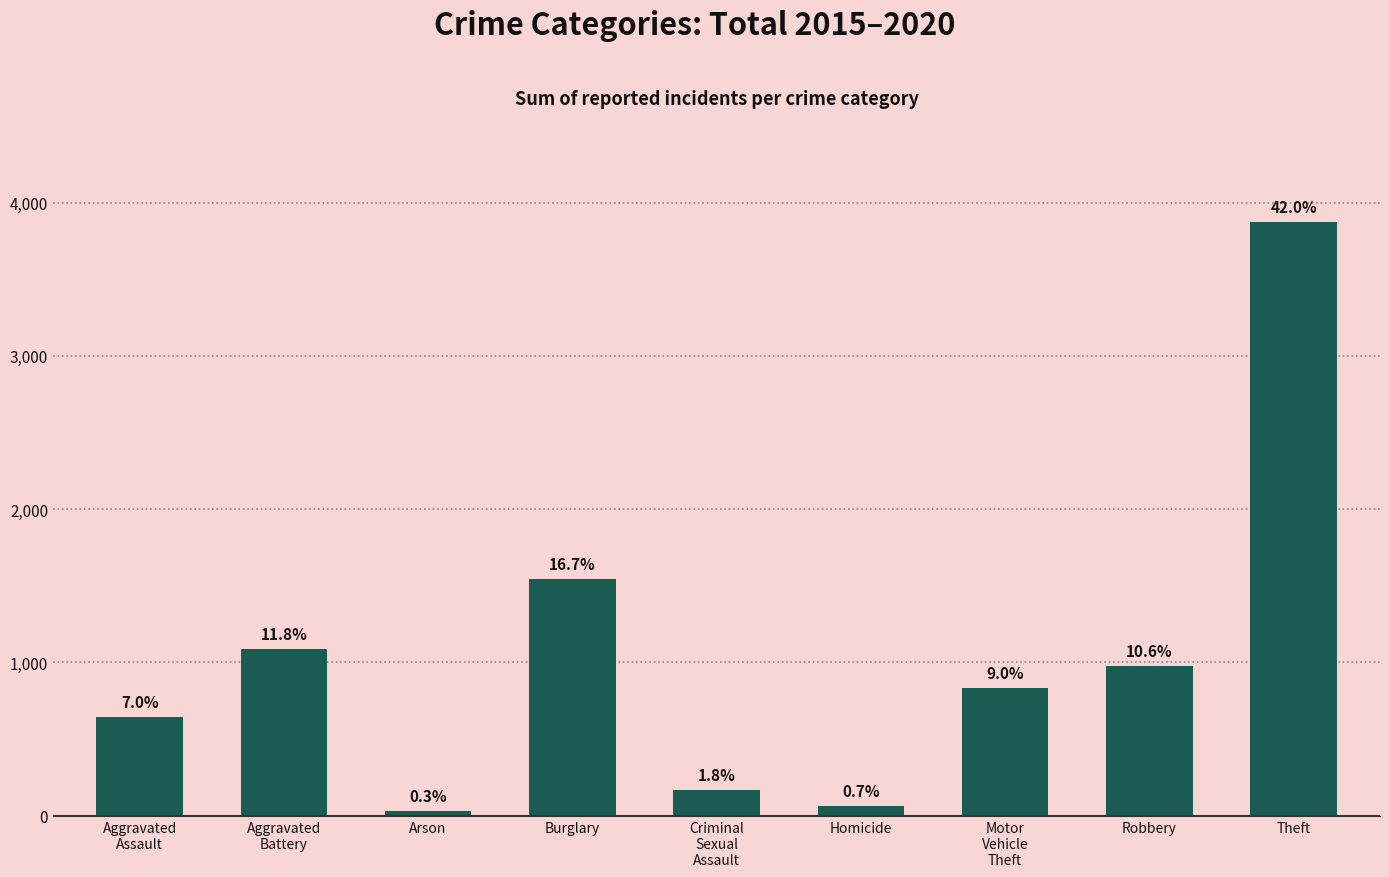

What is the value of the 5th bar from the left?

166